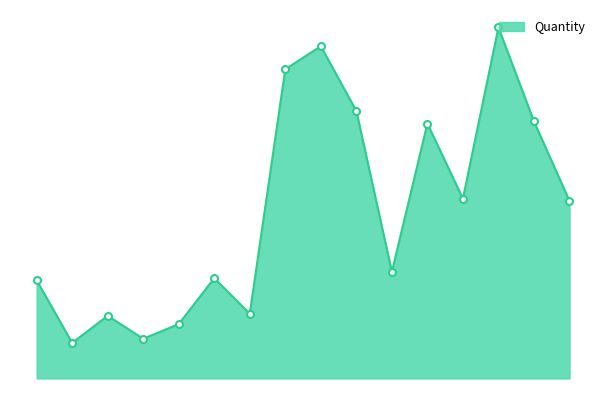

At which label does the data first exceed 85?

7017793